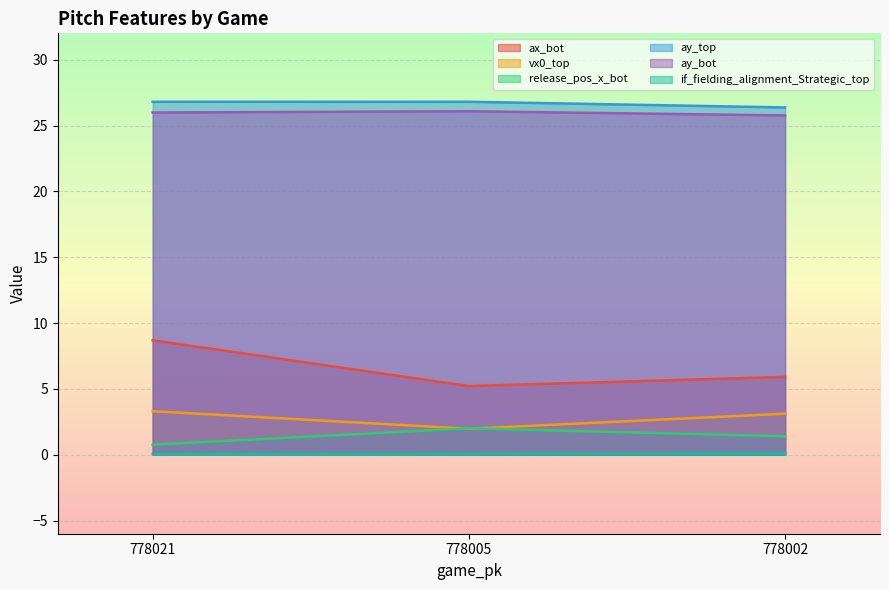

Which label corresponds to the smallest value in the chart?

778021